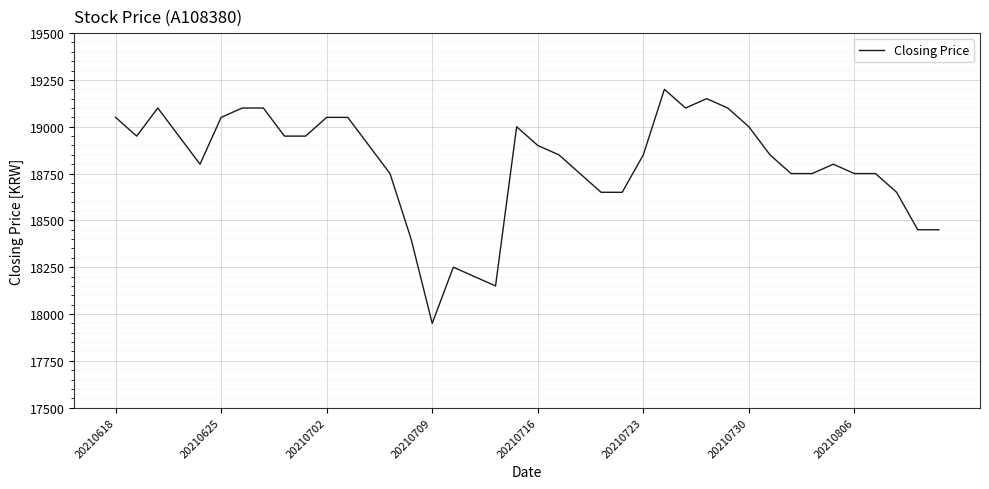

What is the difference between the maximum and minimum values?

1250